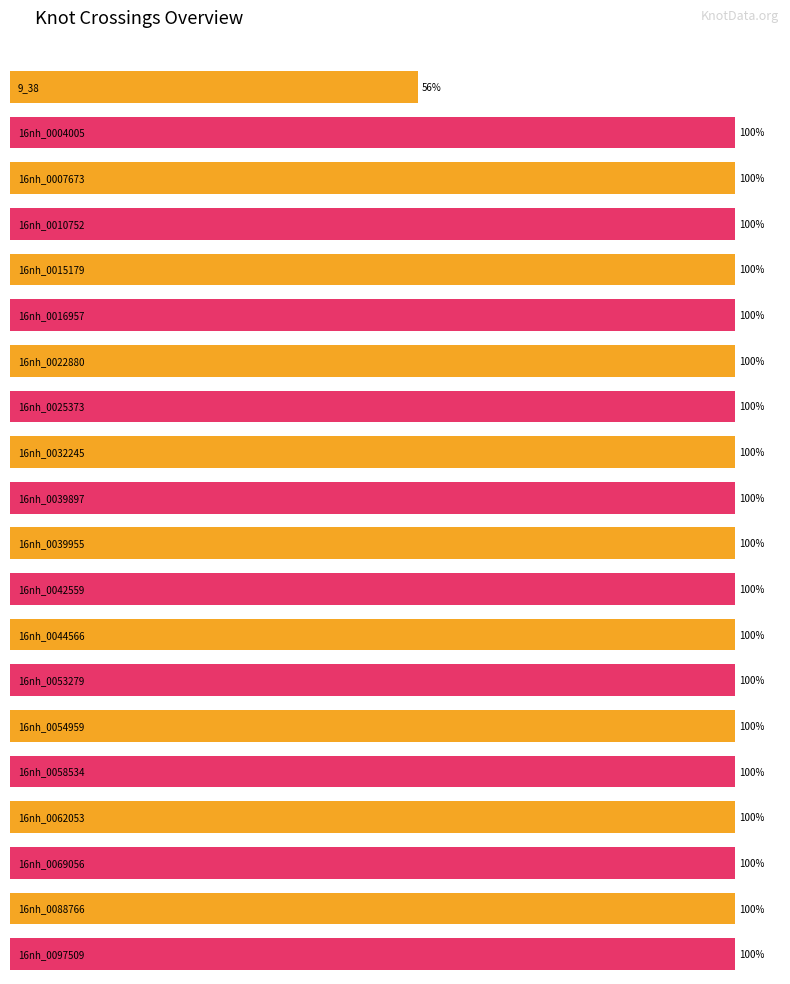

The chart shows a value of 25 at 16nh_0022880. True or false?

False